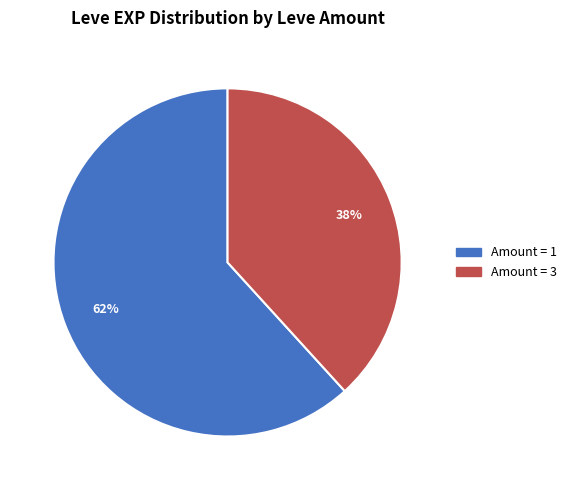

Is there a majority slice in this chart?

Yes